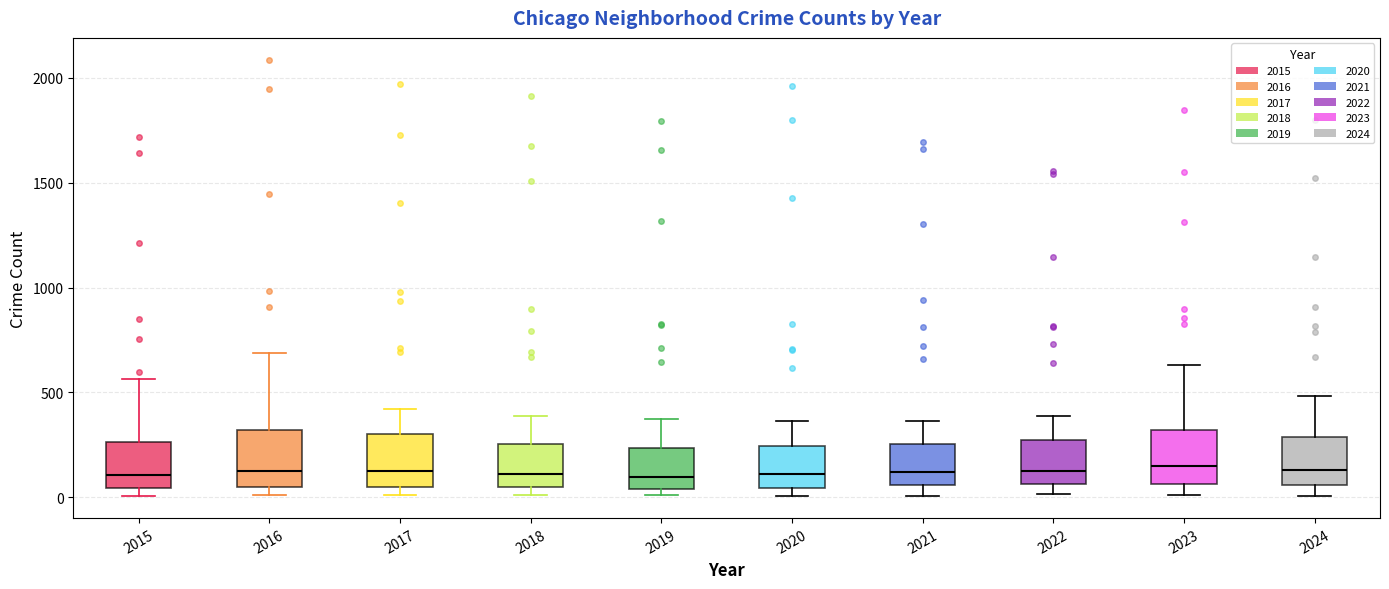

Where does the upper whisker of the box at x = 2024 end on the y-axis? The values are not printed on the chart, so give them approximately, as read against the axis.

500